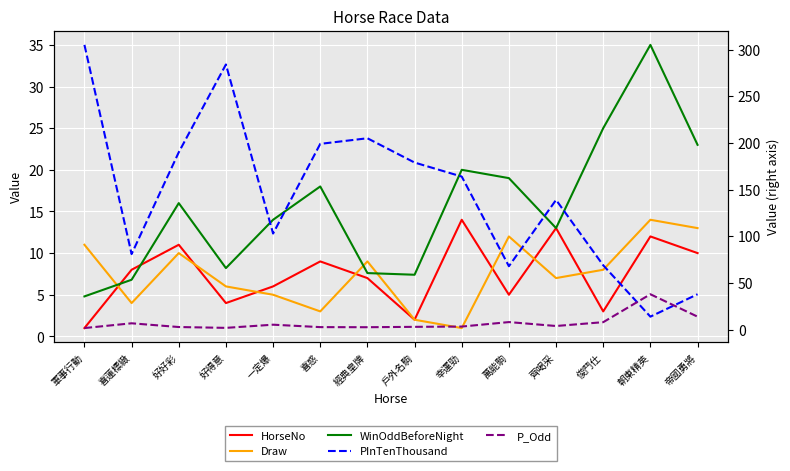

Rank the series at 一定爆 from lowest to highest value.

Draw, P_Odd, HorseNo, WinOddBeforeNight, PInTenThousand